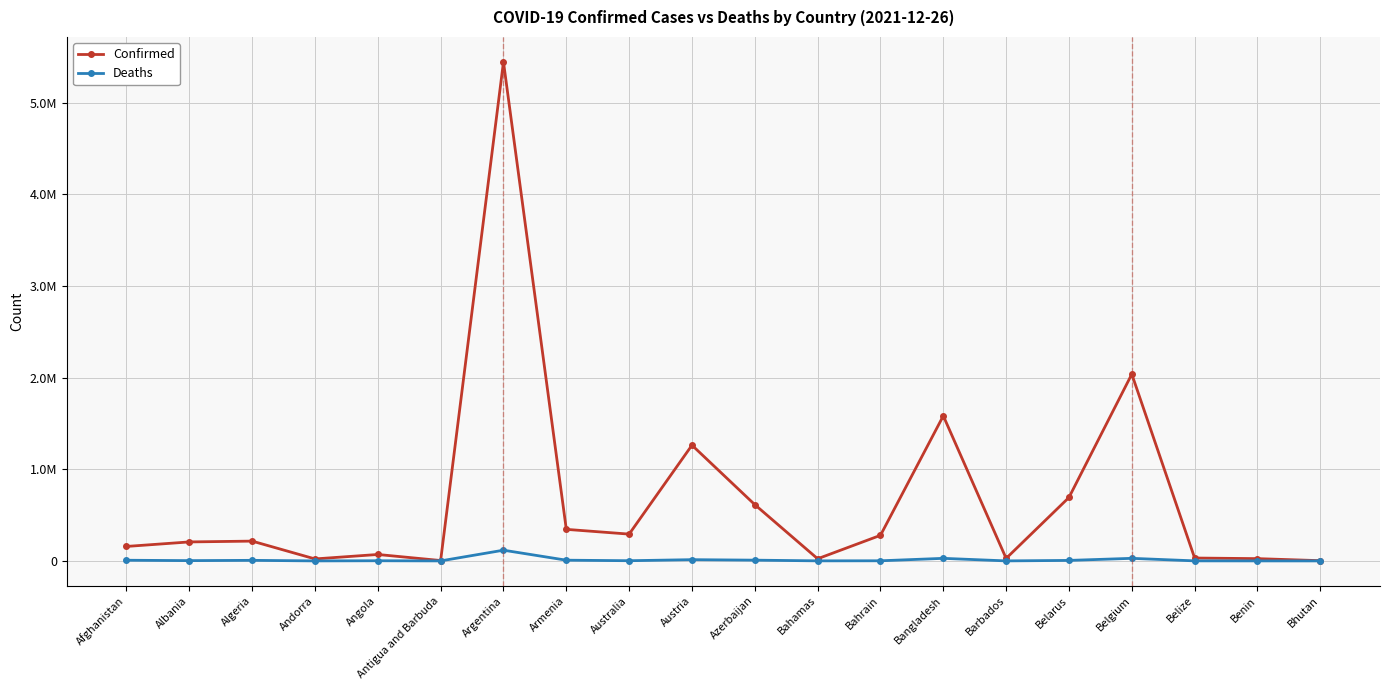

At which label is Confirmed closest to 2723947?

Belgium